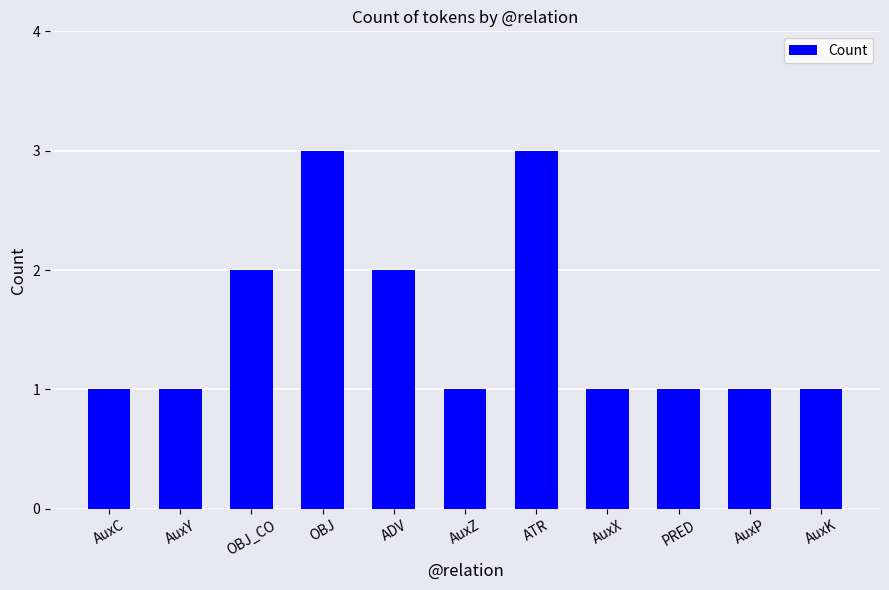

The chart shows a value of 3 at ADV. True or false?

False